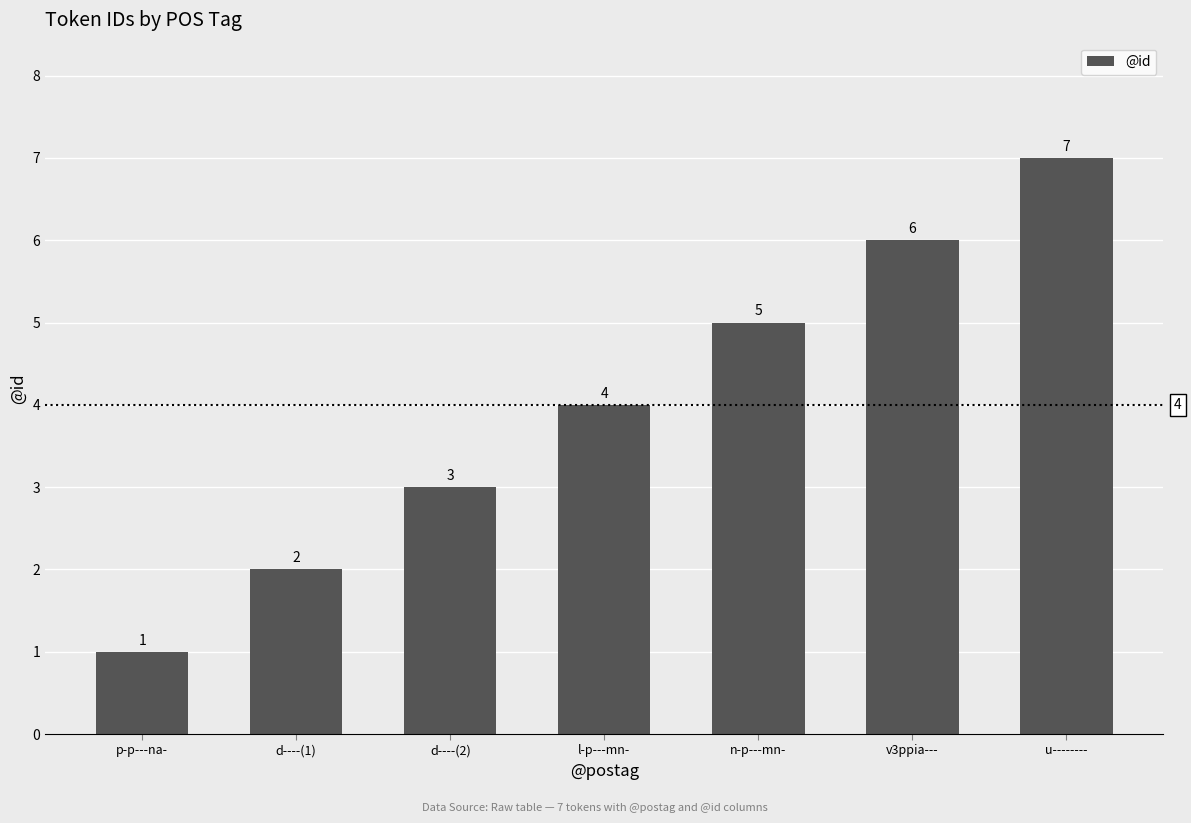

Count the number of categories in the chart.

7